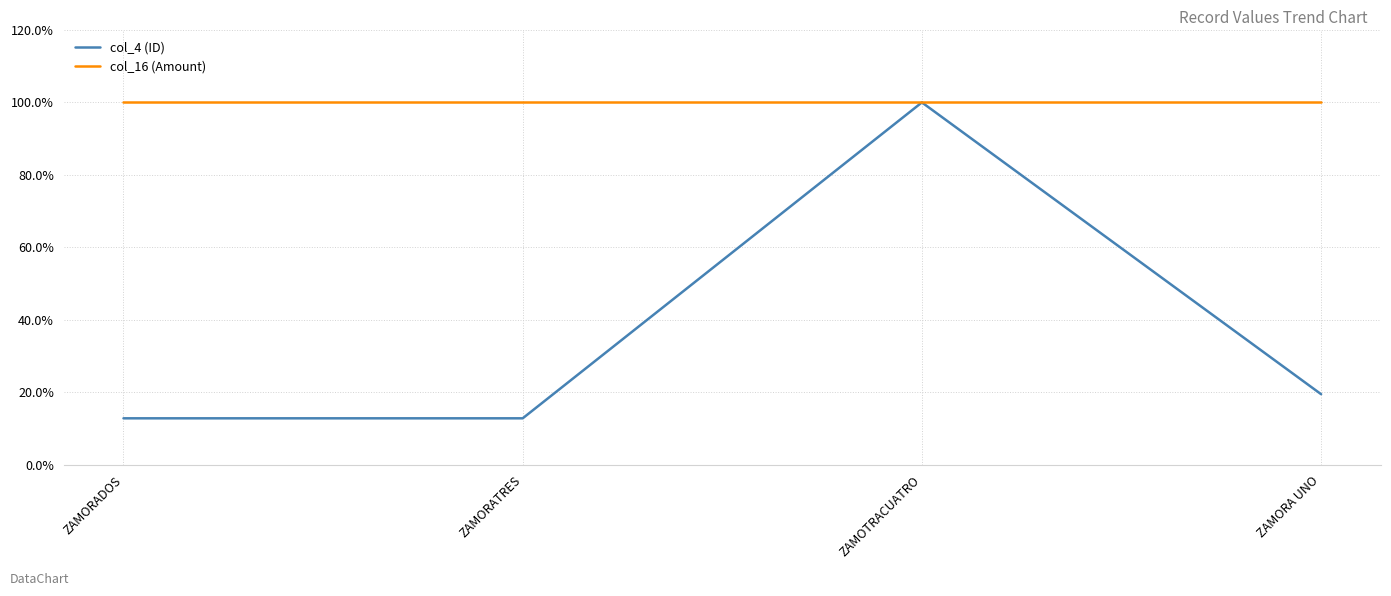

What is the spread (max minus min) of values at ZAMORATRES?

87.2